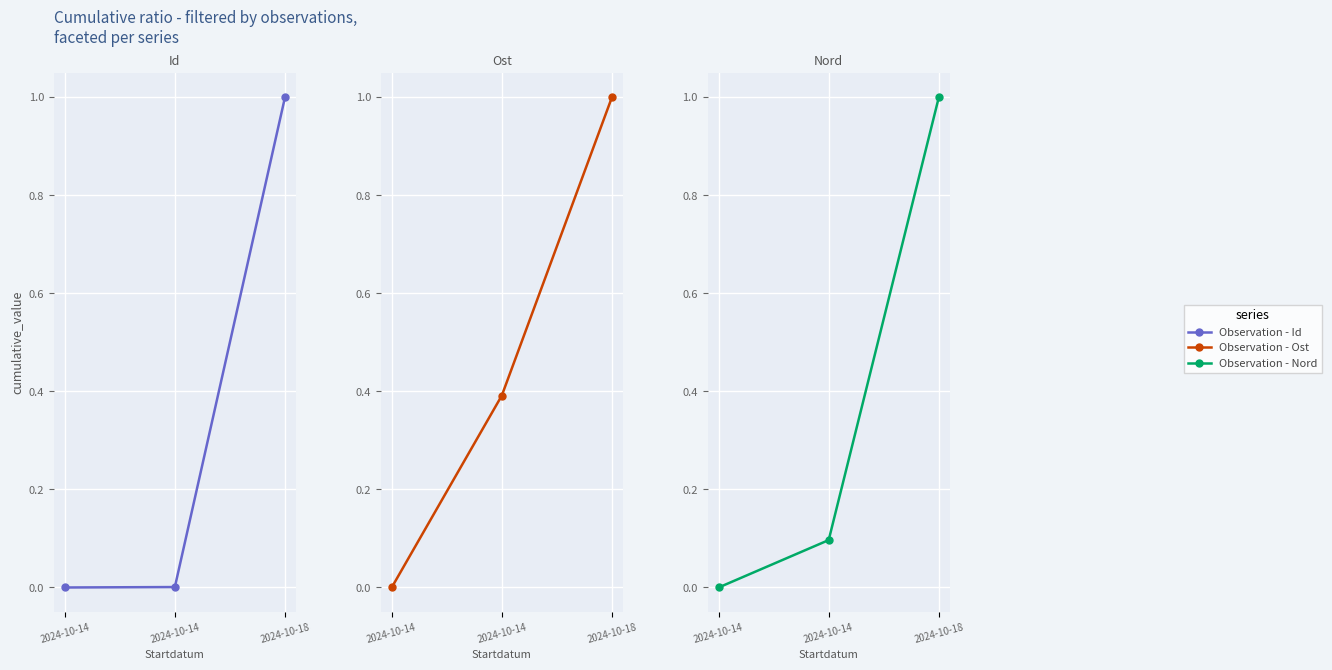

How many values in Observation - Ost are above zero?

2